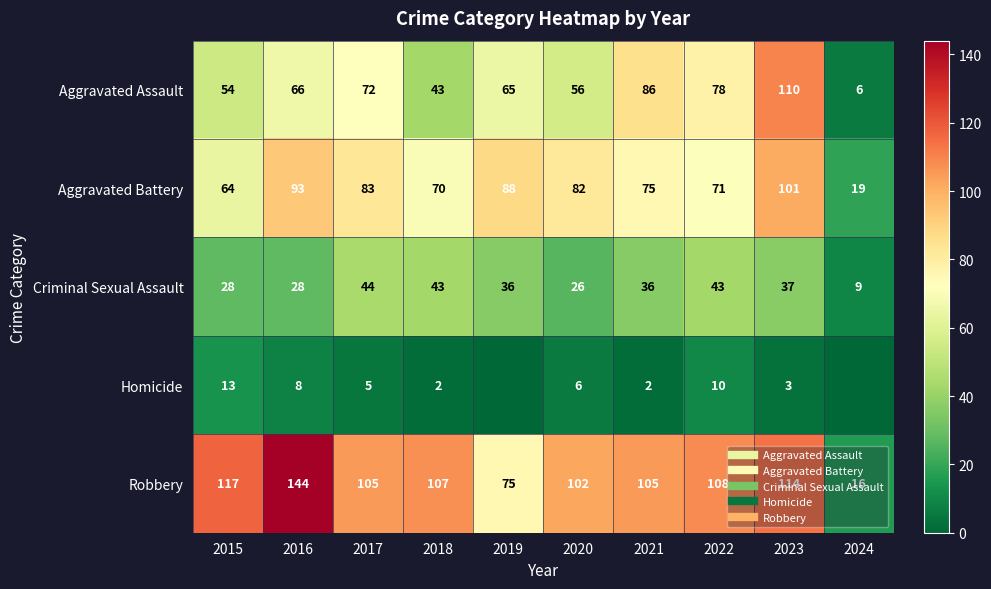

At how many categories does at least one series exceed 4?

10